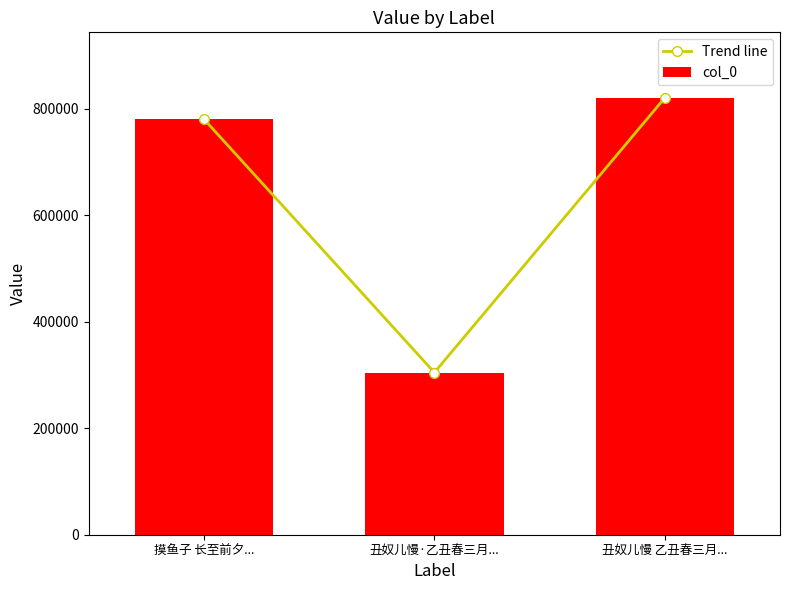

Count the number of categories in the chart.

3